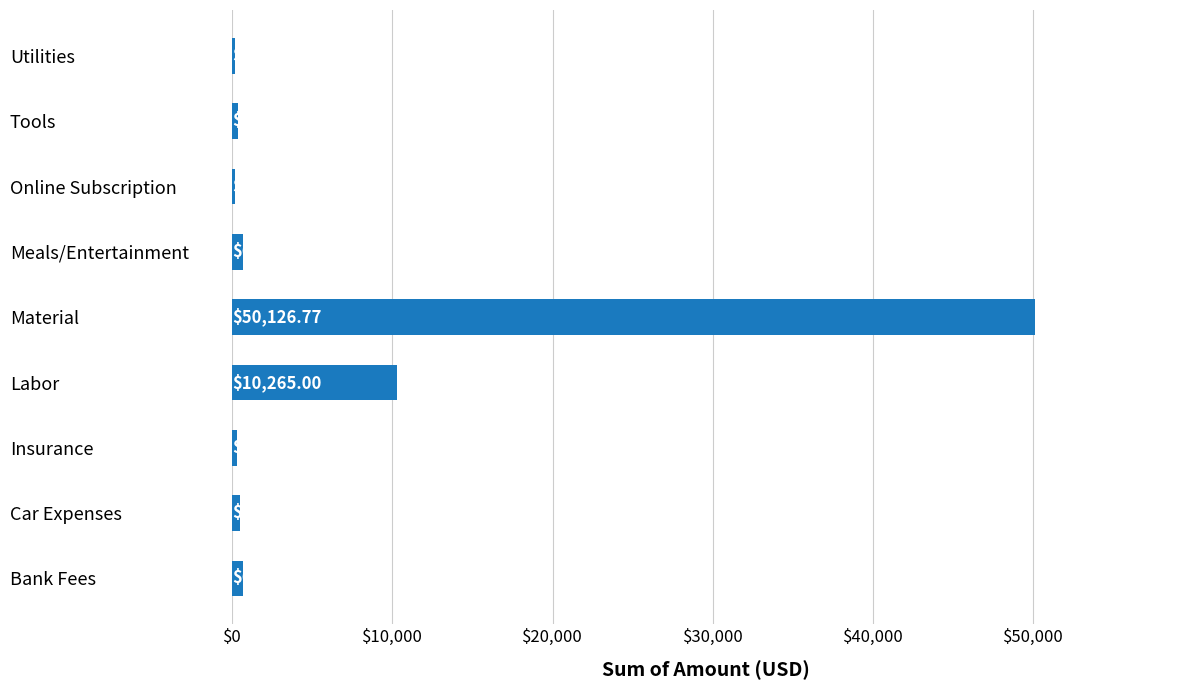

What is the difference between the values at Labor and Insurance?

9967.2